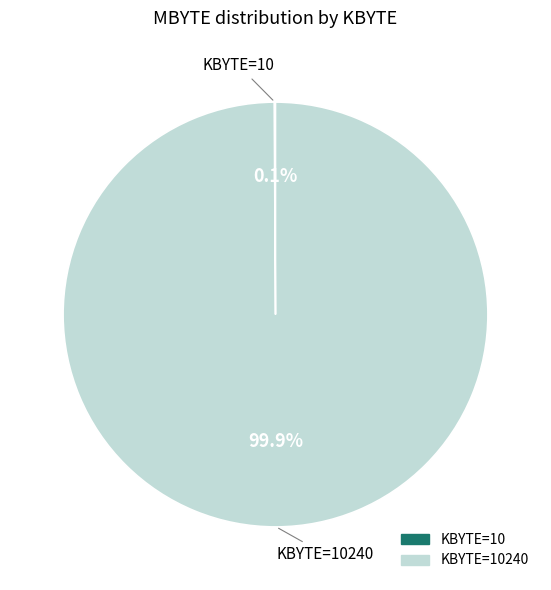

Is there any slice that represents more than half of the pie?

Yes